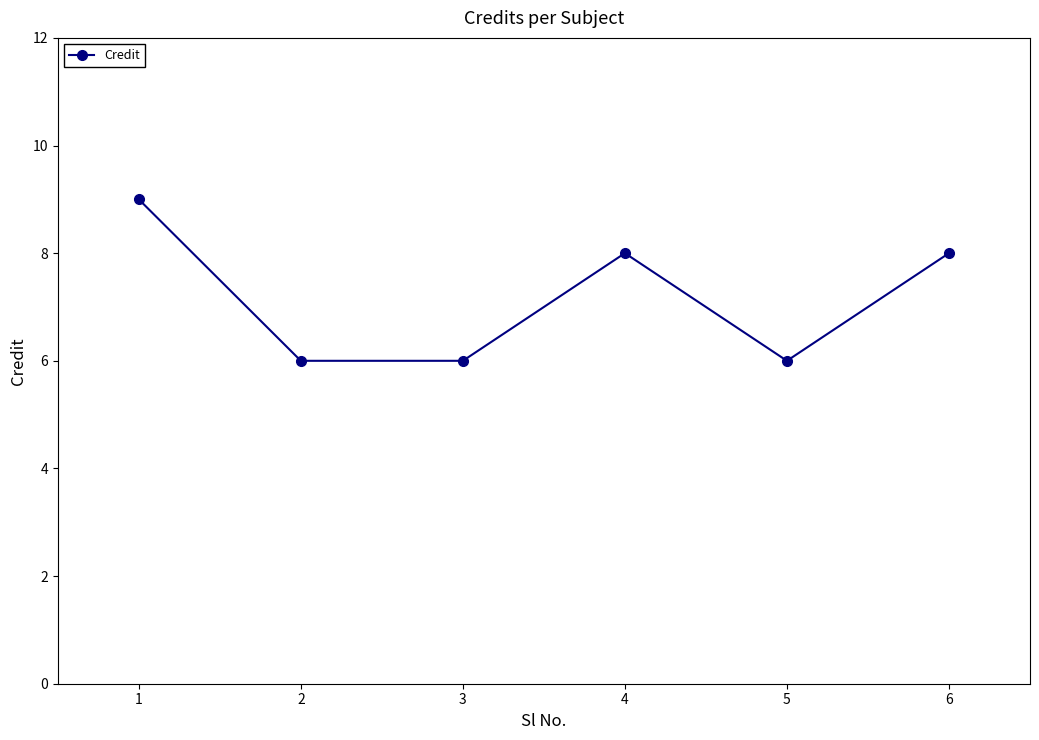

Count the values in the range 6 to 8.

5